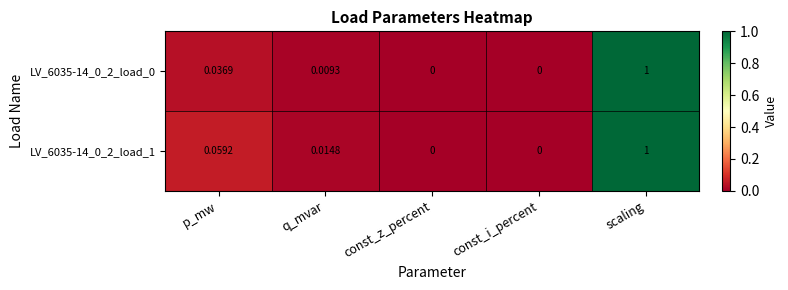

At which category is the sum across all series the highest?

scaling